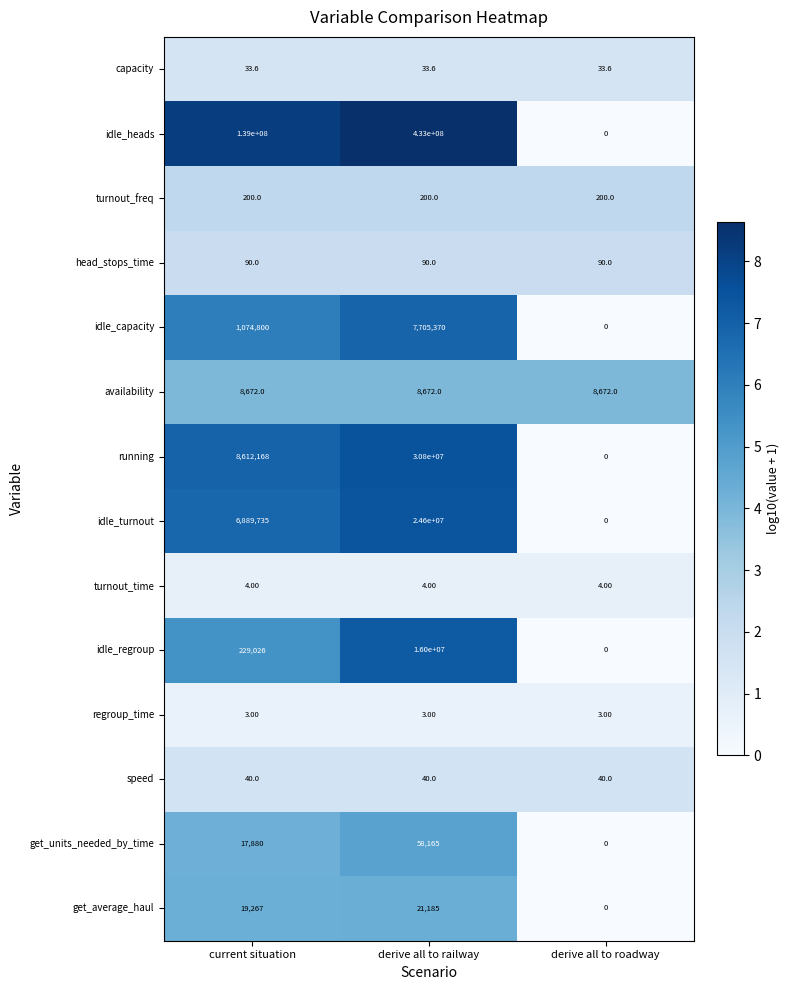

What is the sum of the capacity values at derive all to roadway and derive all to railway?

67.2